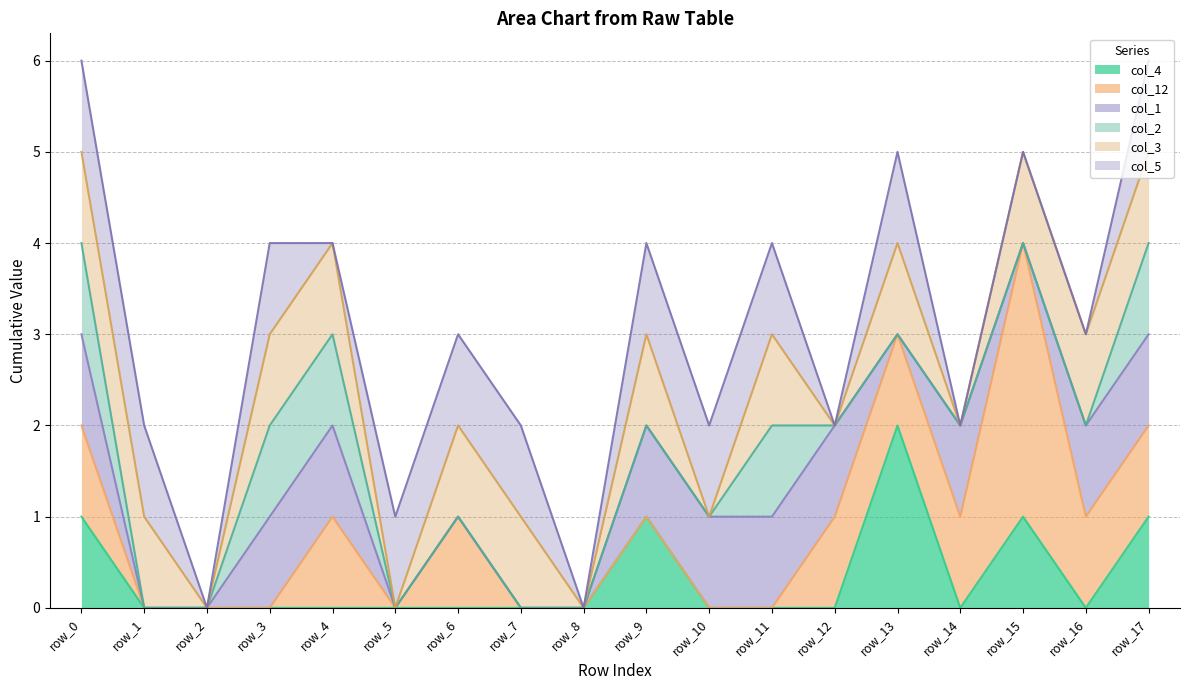

True or false: col_2 and col_5 cross at least once.

True